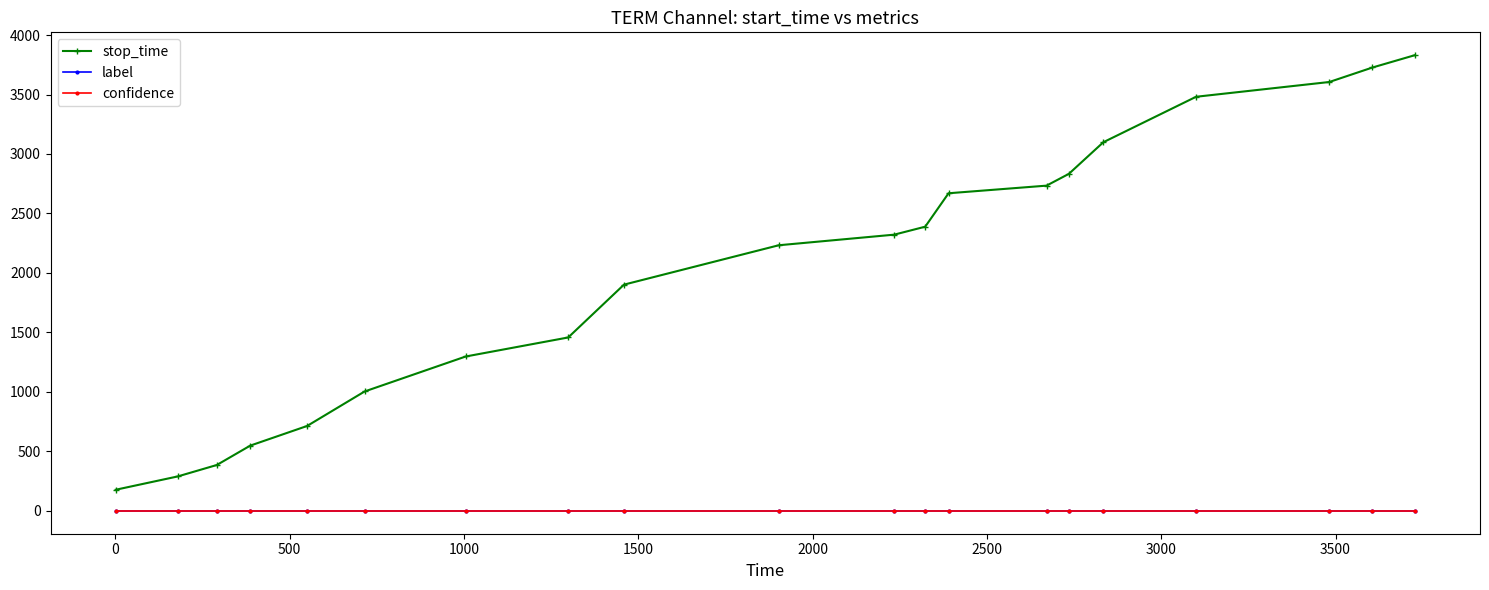

At how many categories does at least one series exceed 1712?

12